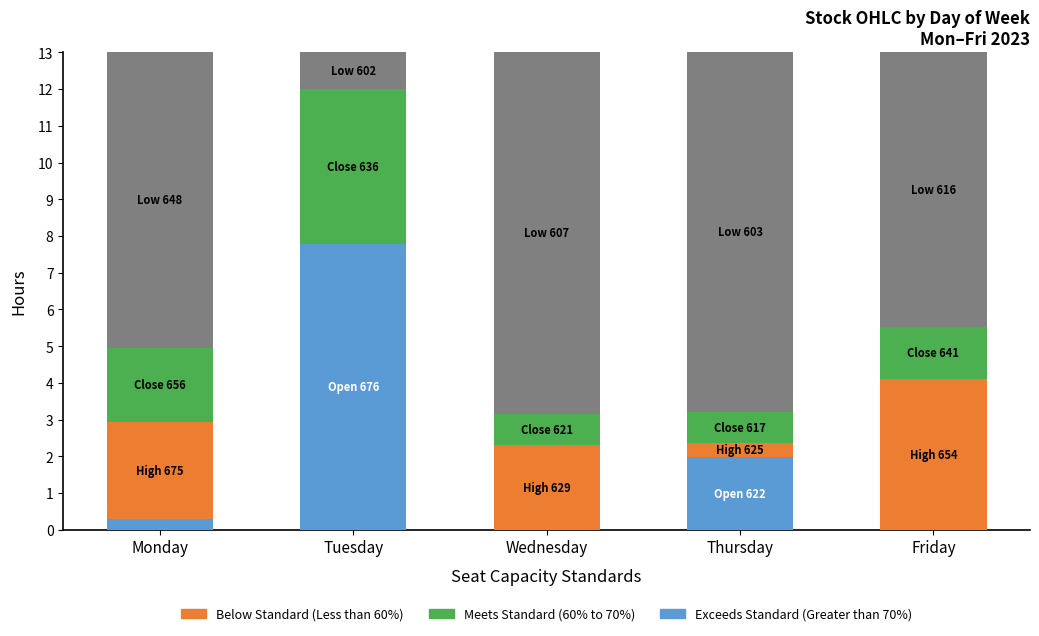

What is the total value across all series at Tuesday?

13.0